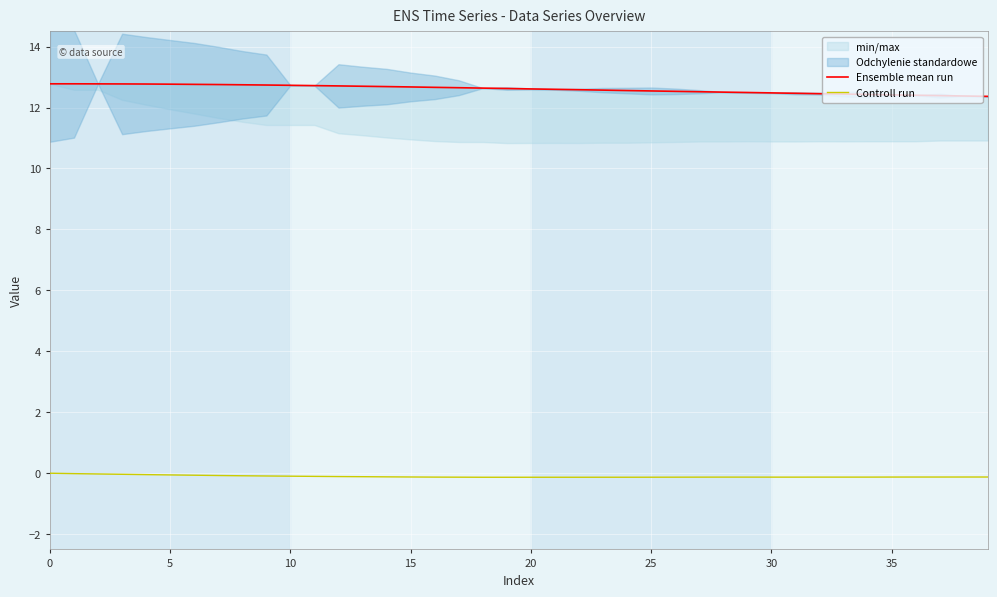

Does the chart display data point markers on the line(s)?

No